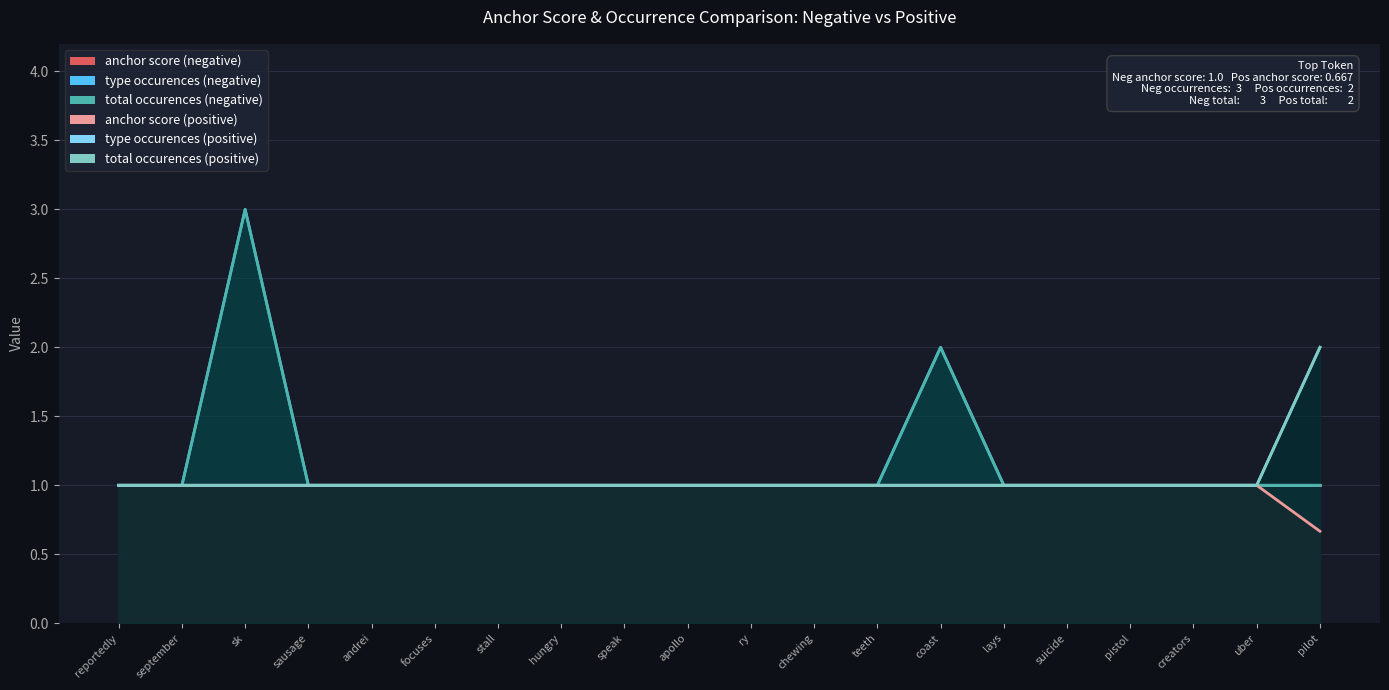

True or false: anchor score (positive) has more than 2 interior local peaks.

False